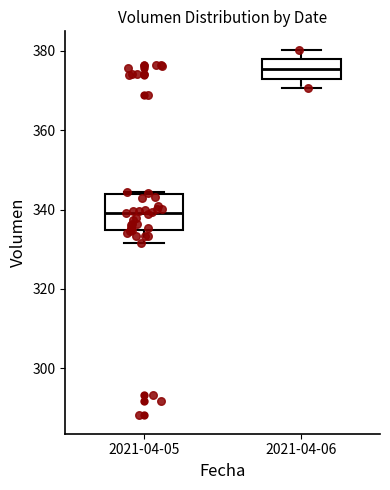

Reading left to right, transcribe this box plot: for each box, give where its median line is, the range the box spans, and where its two whiskers end, as read against the y-axis. The values are not printed on the chart, so give them approximately, as read against the axis.

2021-04-05: median 340, box 334 to 344, whiskers 332 to 344
2021-04-06: median 376, box 374 to 378, whiskers 370 to 380